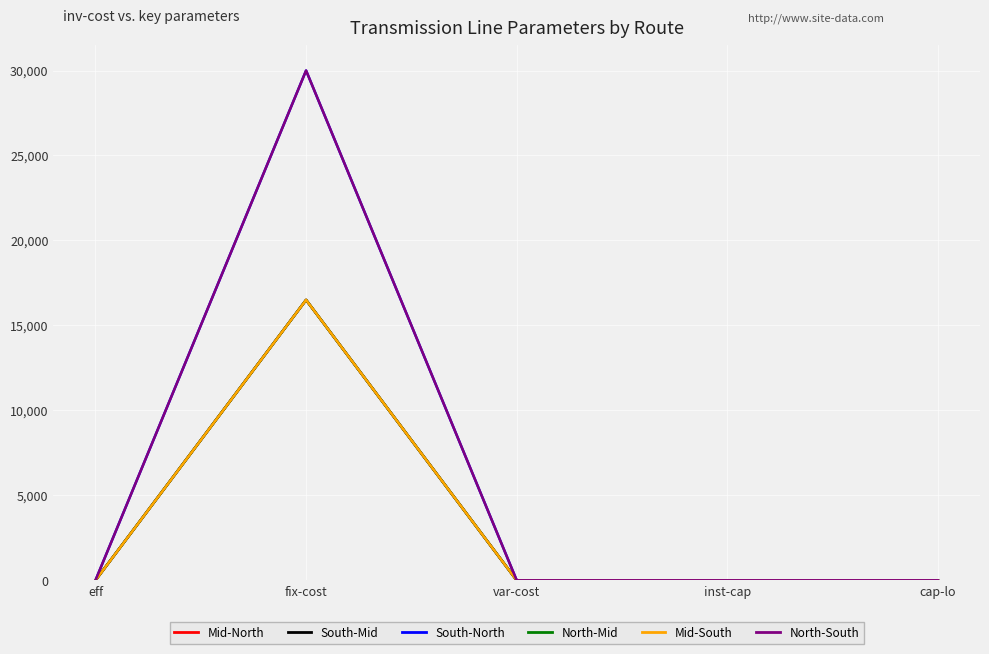

How many interior local peaks does the Mid-South series have?

1